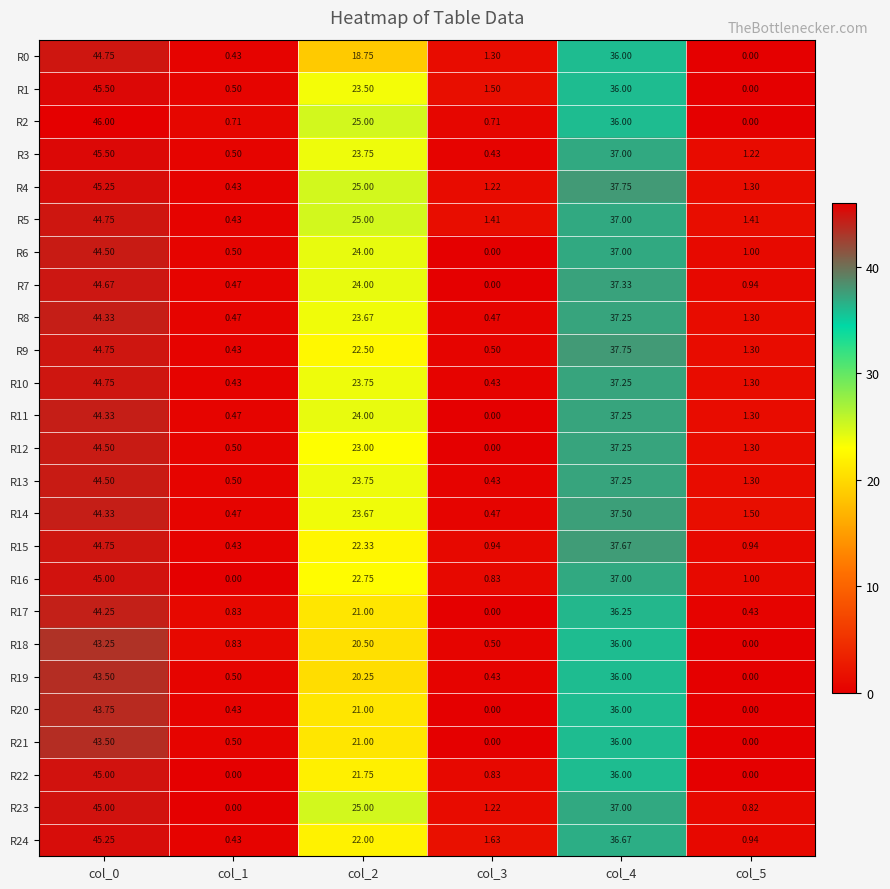

Is the value of R0 at col_2 greater than the value of R1 at col_3?

Yes